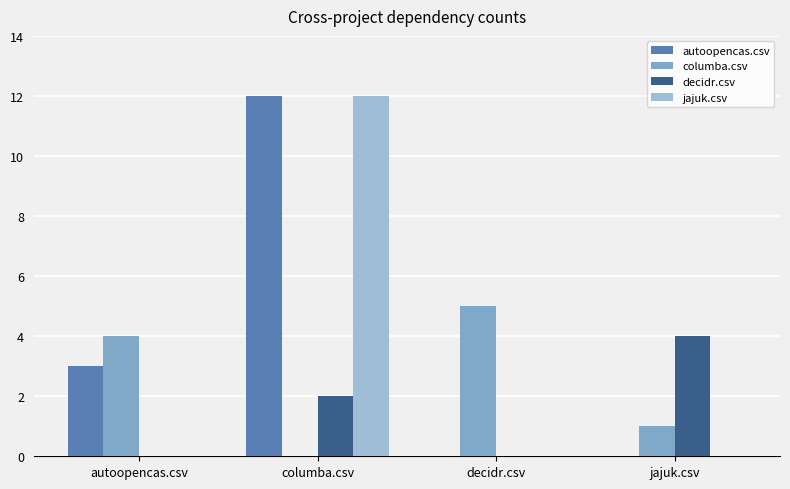

What is the sum of all decidr.csv values?

6